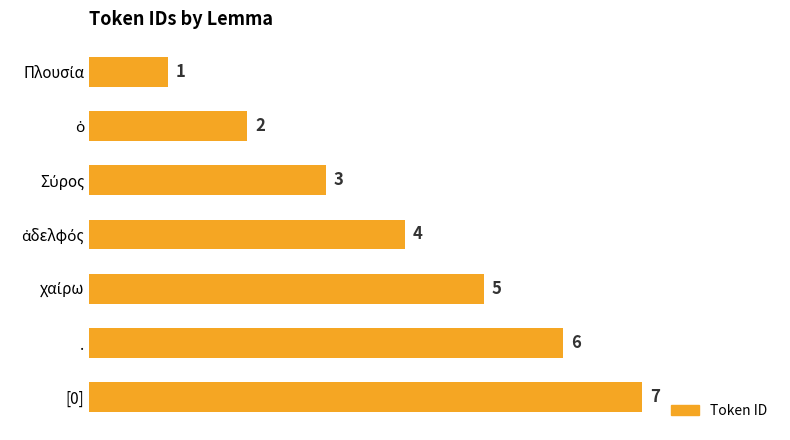

Does the chart contain stacked bars?

No